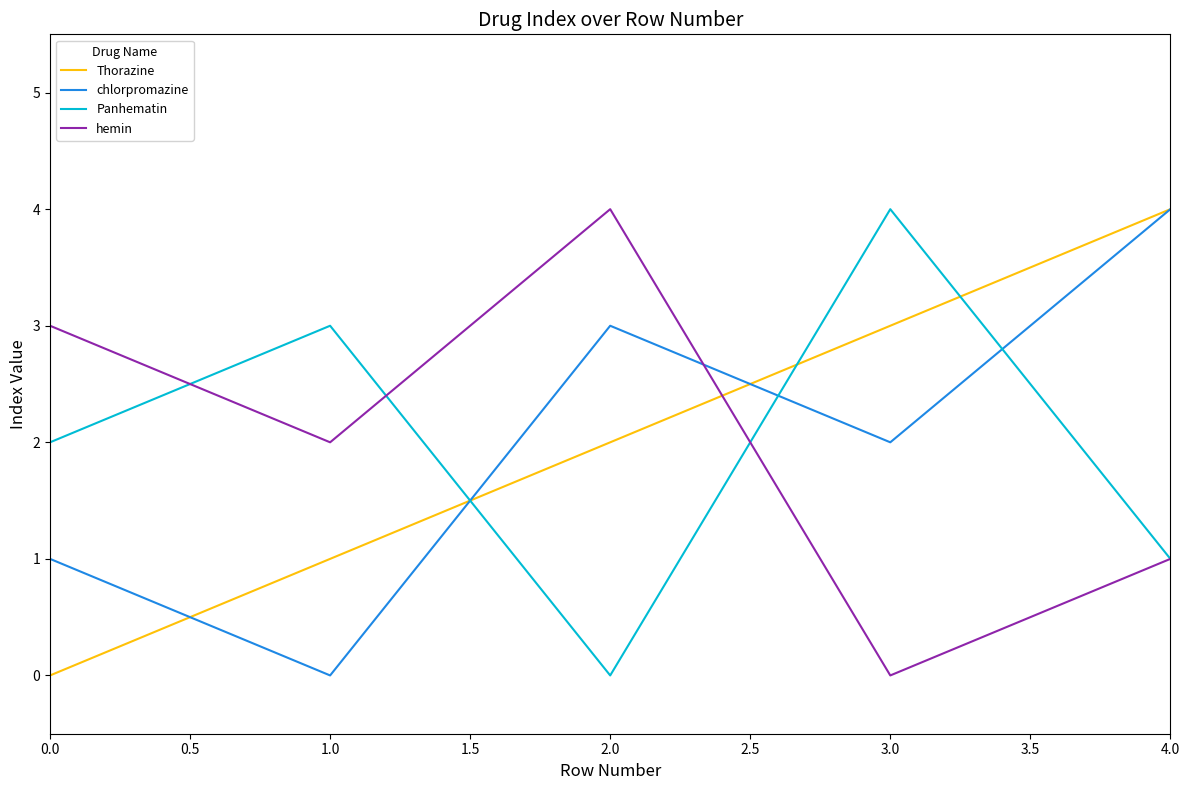

Is the value of chlorpromazine at 1.0 greater than the value of hemin at 2.0?

No